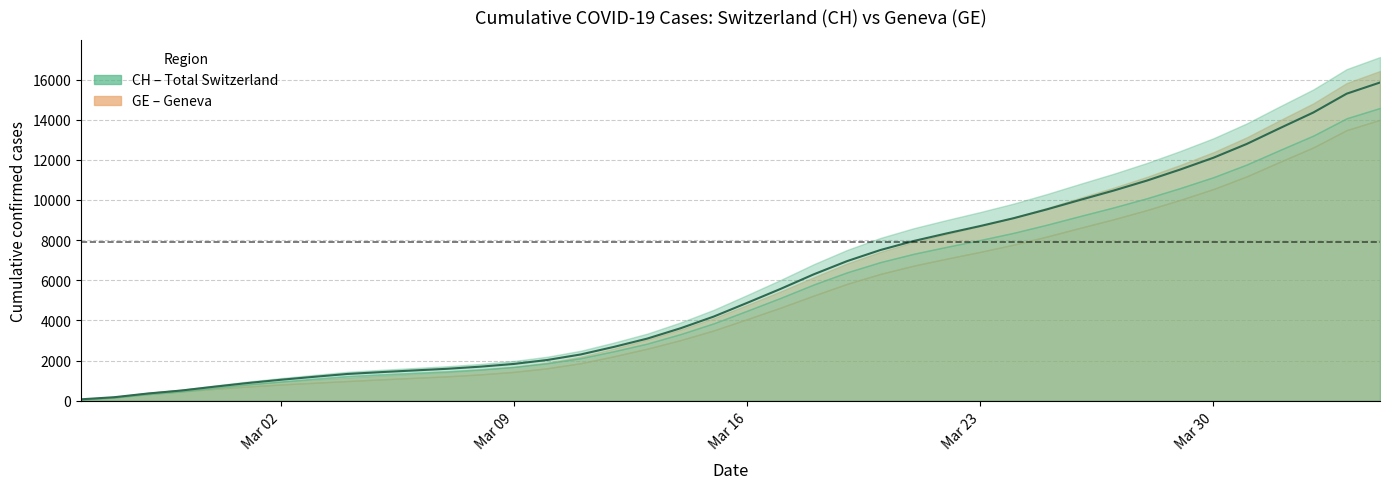

What is the average value of the GE series?

5438.8